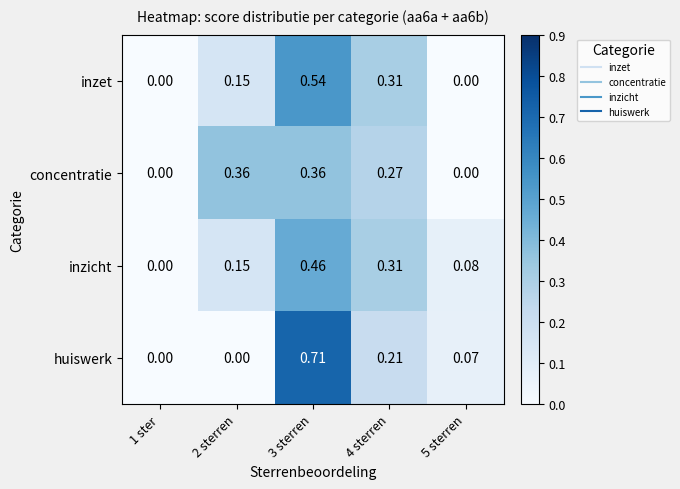

Which series has the largest range (max minus min)?

huiswerk